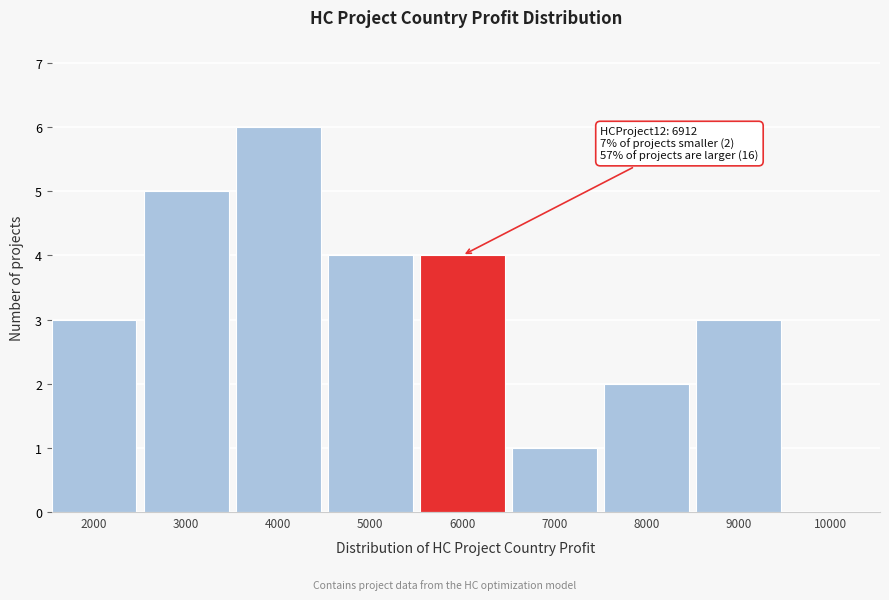

Reading left to right, transcribe all the data shown in this chart.

2000=3	3000=5	4000=6	5000=4	6000=4	7000=1	8000=2	9000=3	10000=0